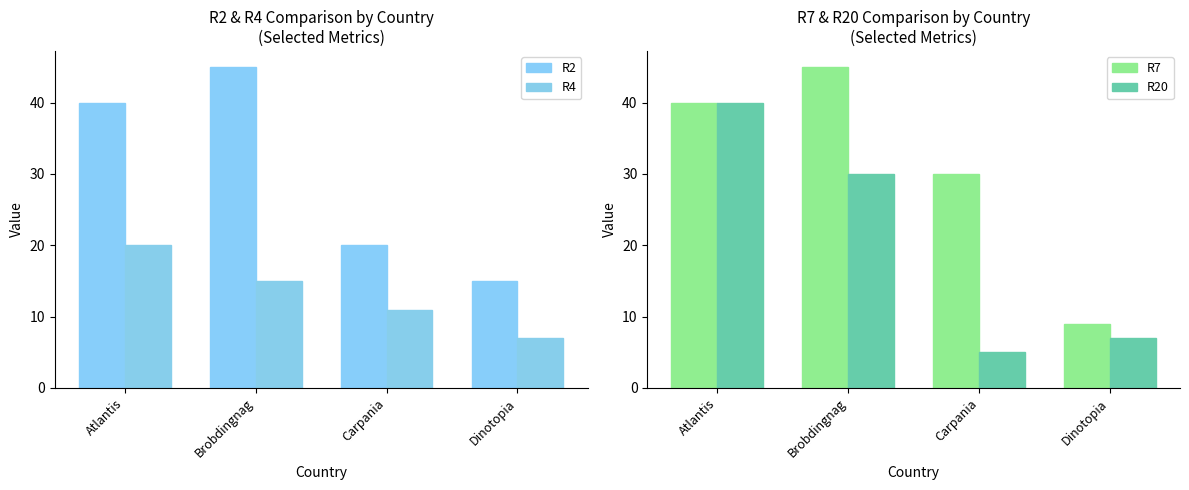

Which label corresponds to the largest value in the chart?

Brobdingnag